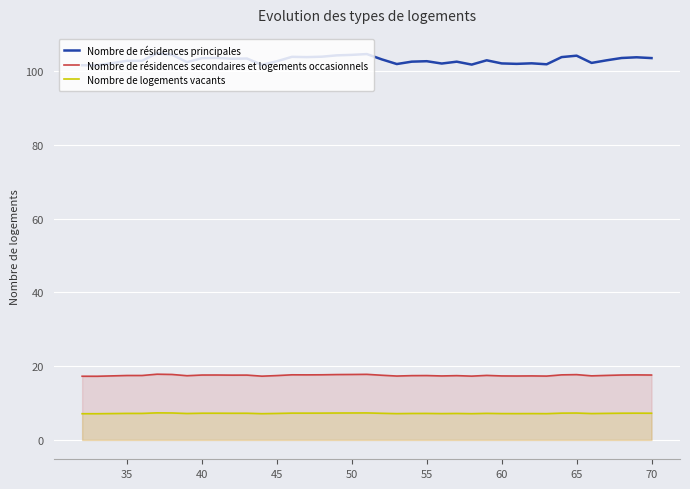

What is the minimum value for Nombre de logements vacants?

7.1